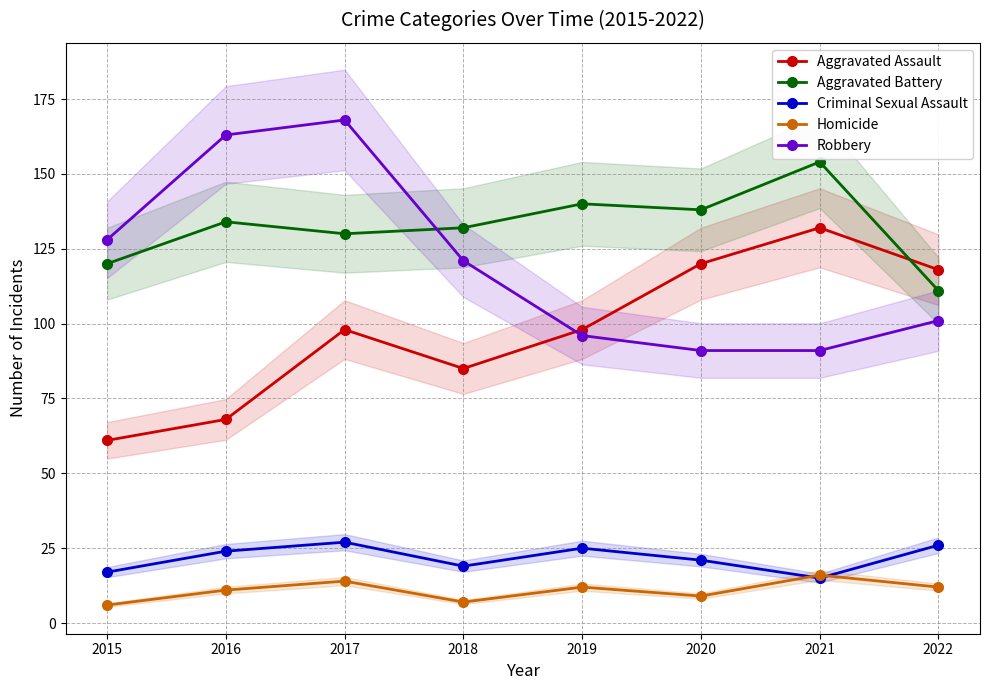

At how many categories does at least one series exceed 132?

5